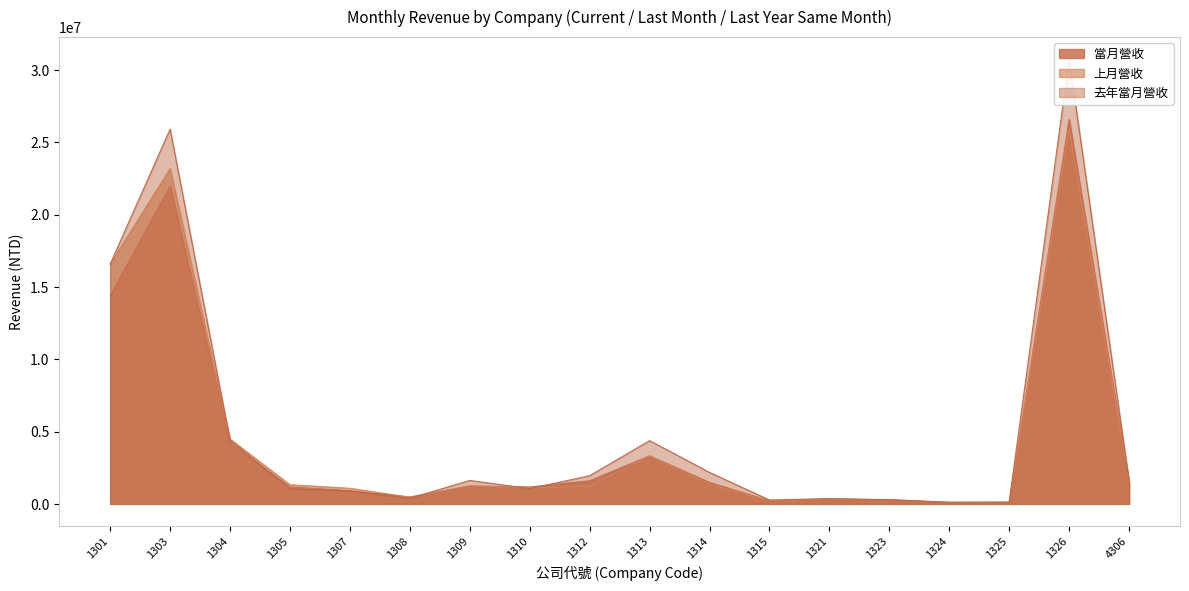

How many times do 去年當月營收 and 當月營收 cross each other?

4